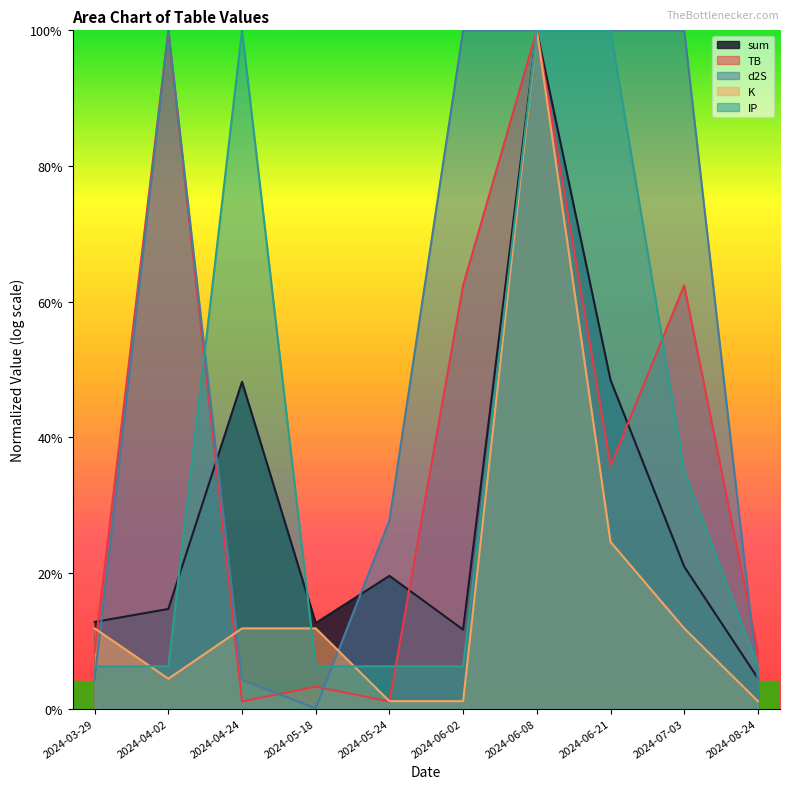

After their last crossing, which series has the higher values: TB or d2S?

TB